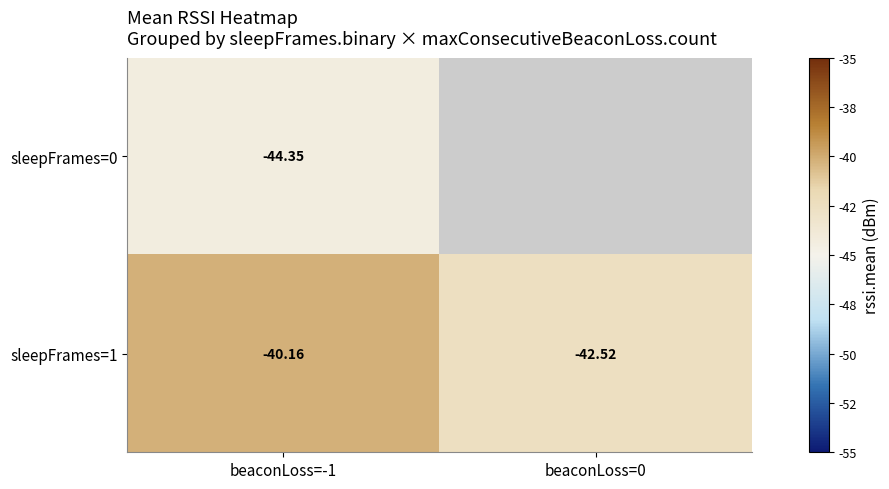

At how many categories does at least one series exceed -41?

1